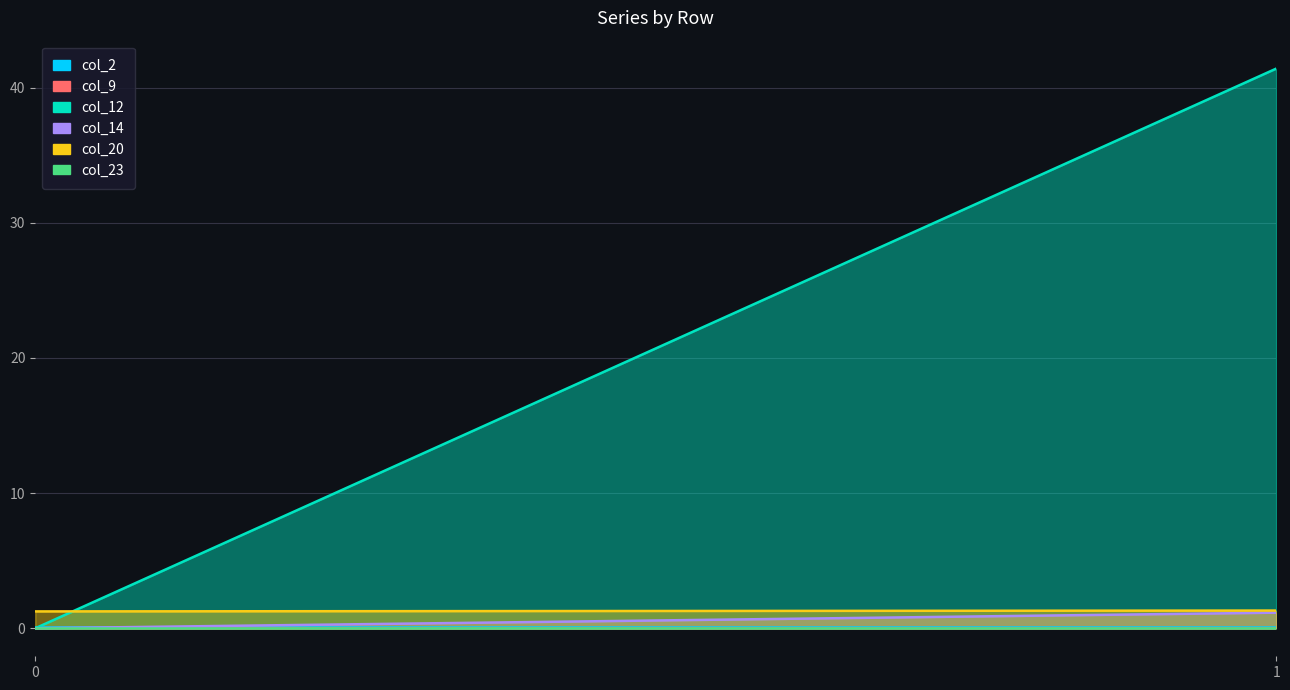

Reading left to right, extract all data points from this chart.

col_2: 0=0.1	1=0.1
col_9: 0=0.0	1=0.0
col_12: 0=0.0	1=41.4
col_14: 0=0.0	1=1.2
col_20: 0=1.2	1=1.3
col_23: 0=0.0	1=0.0